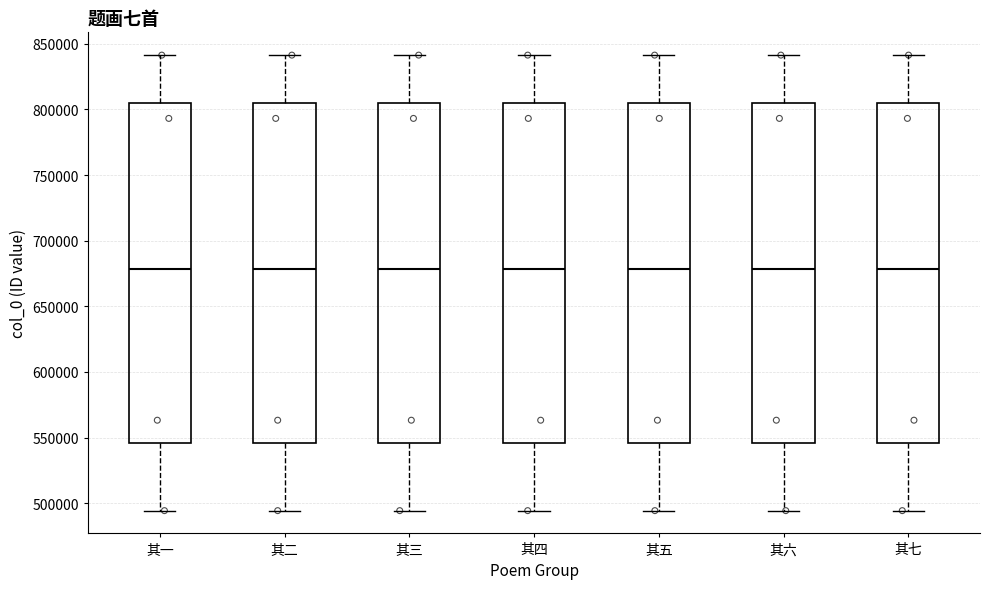

Reading left to right, read every box against the y-axis: the position of its median line, the range the box covers, and the ends of its whiskers. The values are not printed on the chart, so give them approximately, as read against the axis.

其一: median 680000, box 545000 to 805000, whiskers 495000 to 840000
其二: median 680000, box 545000 to 805000, whiskers 495000 to 840000
其三: median 680000, box 545000 to 805000, whiskers 495000 to 840000
其四: median 680000, box 545000 to 805000, whiskers 495000 to 840000
其五: median 680000, box 545000 to 805000, whiskers 495000 to 840000
其六: median 680000, box 545000 to 805000, whiskers 495000 to 840000
其七: median 680000, box 545000 to 805000, whiskers 495000 to 840000